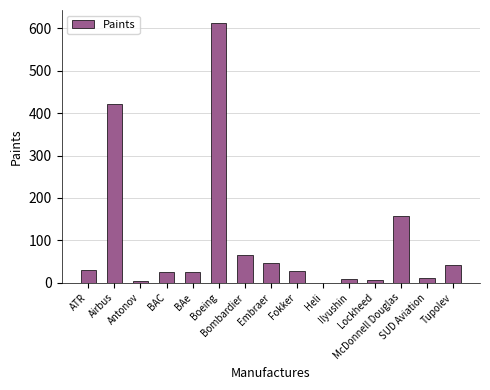

How many distinct data groups are displayed?

1